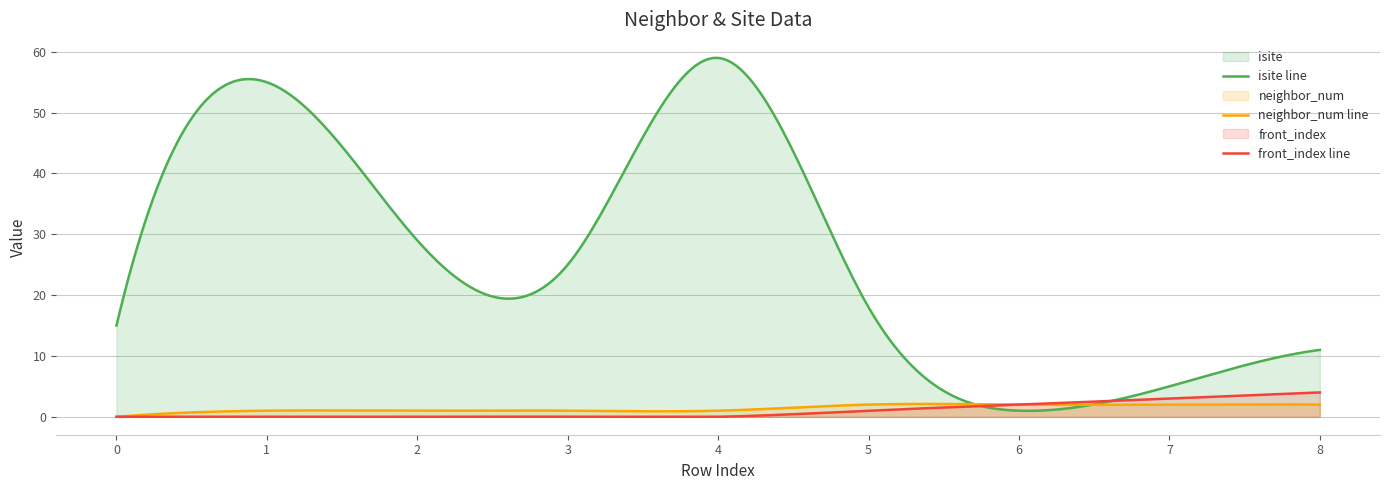

How many front_index values are between 0 and 2?

7